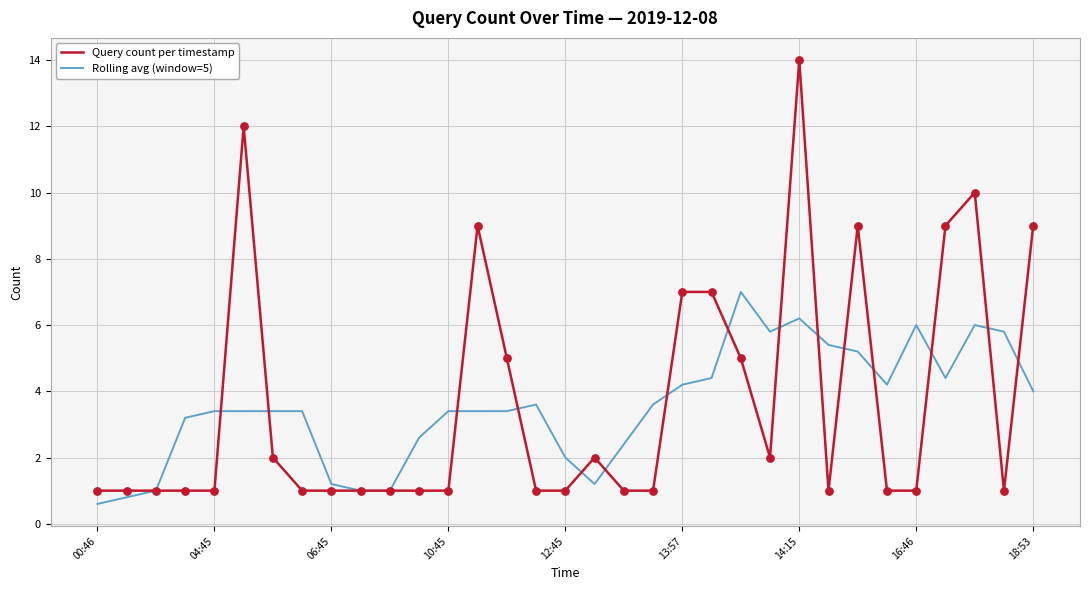

Which series has the widest spread of values?

Query count per timestamp